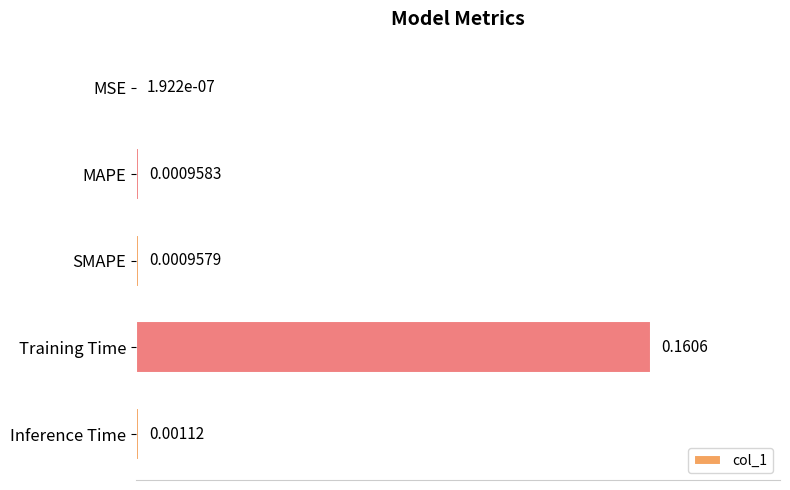

At which label is the value closest to 0?

MSE